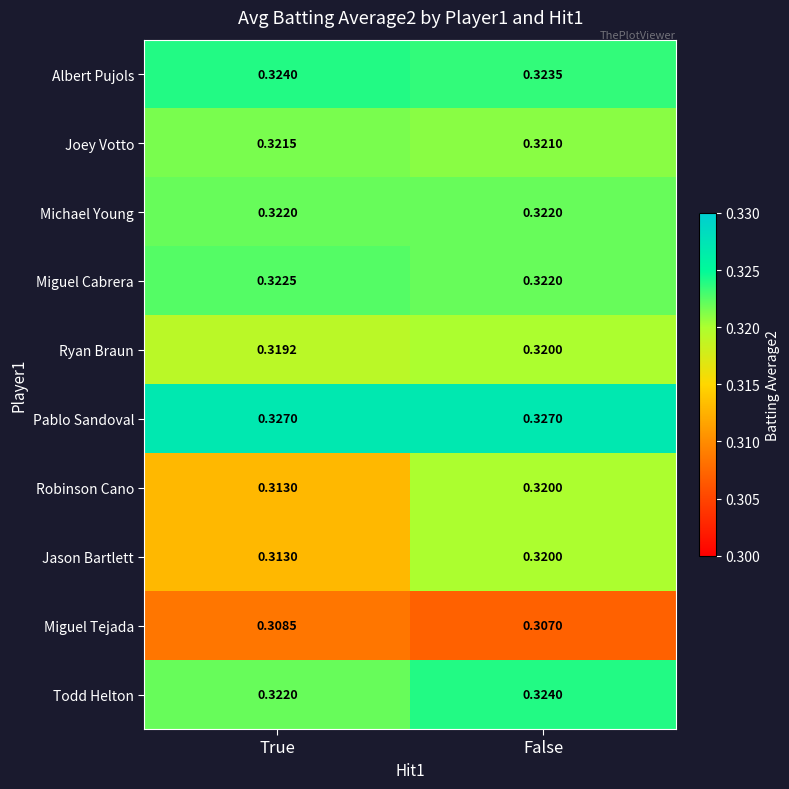

Is the value of Miguel Tejada at False greater than the value of Albert Pujols at True?

No